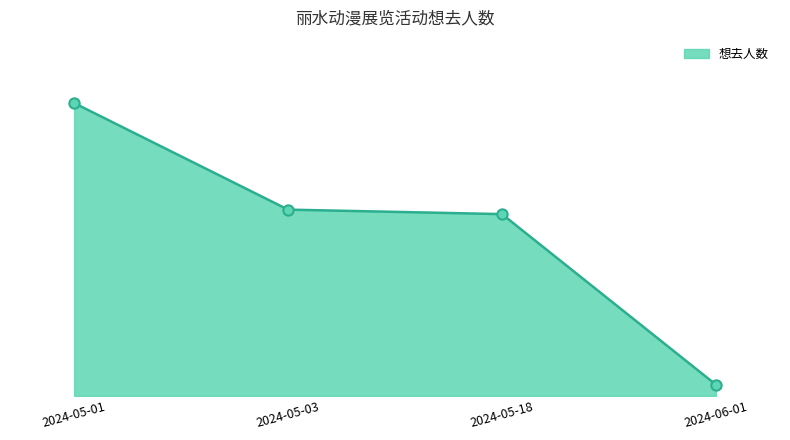

Which has a higher value, 2024-05-01 or 2024-05-18?

2024-05-01